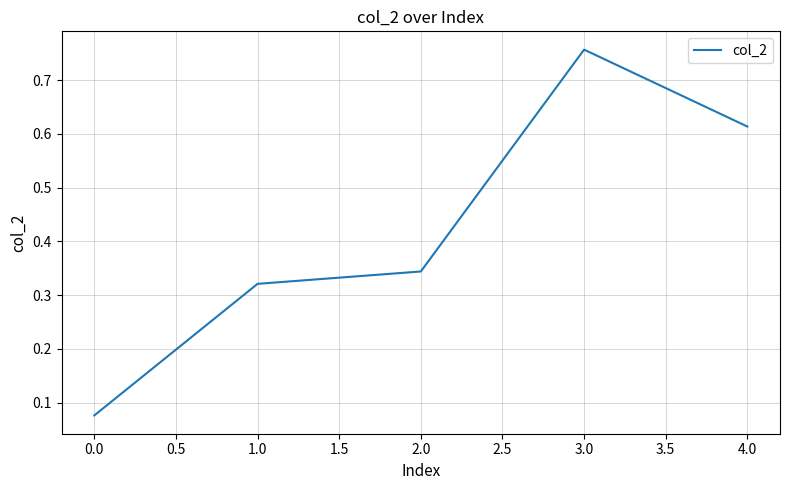

What position from the right is 1.0?

4